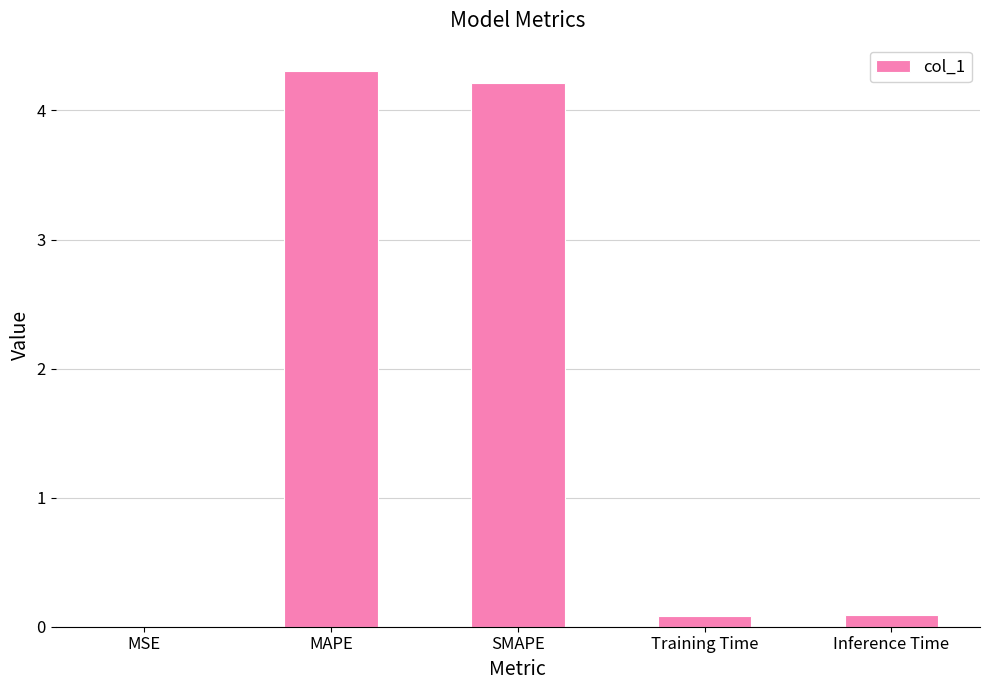

Which has a higher value, MAPE or MSE?

MAPE